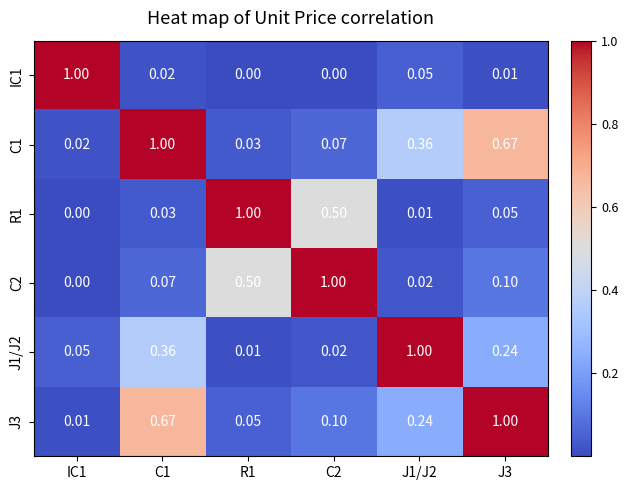

Is the value of C1 at C1 greater than the value of J3 at R1?

Yes